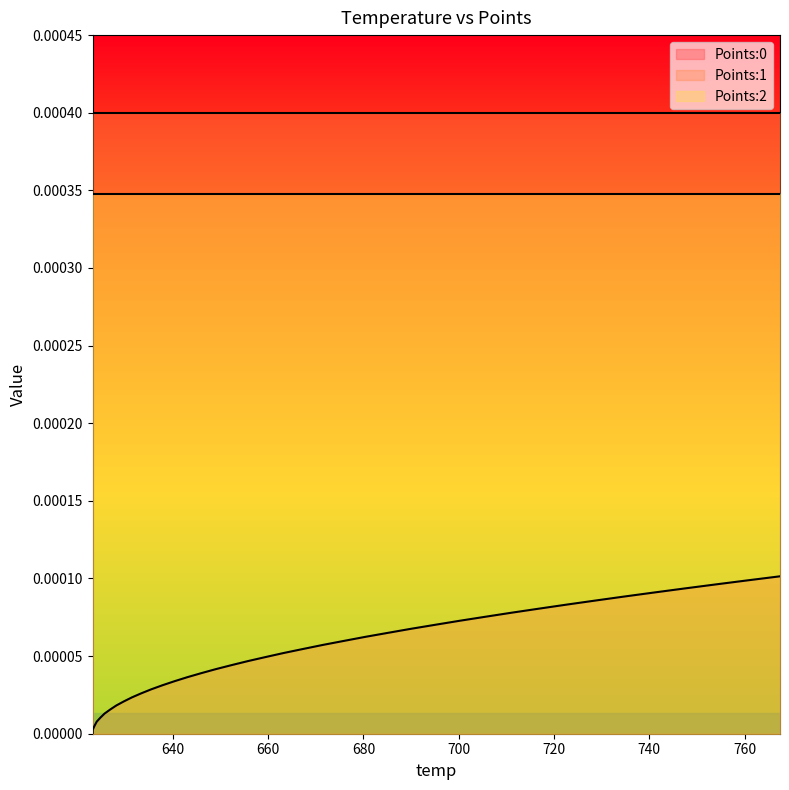

At which label does Points:2 reach its peak?

623.14